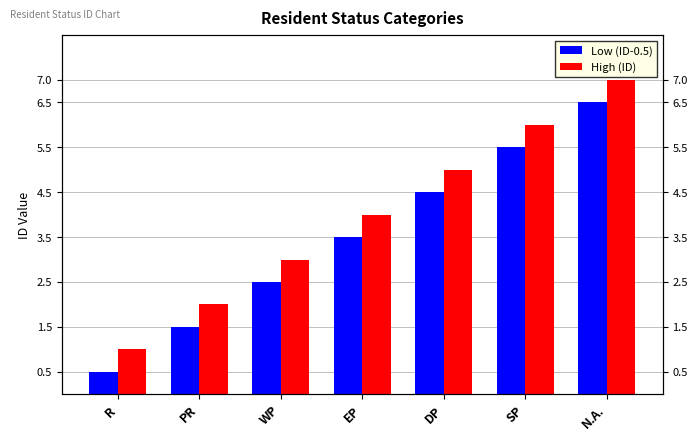

What is the difference between the High (ID) values at N.A. and WP?

4.0